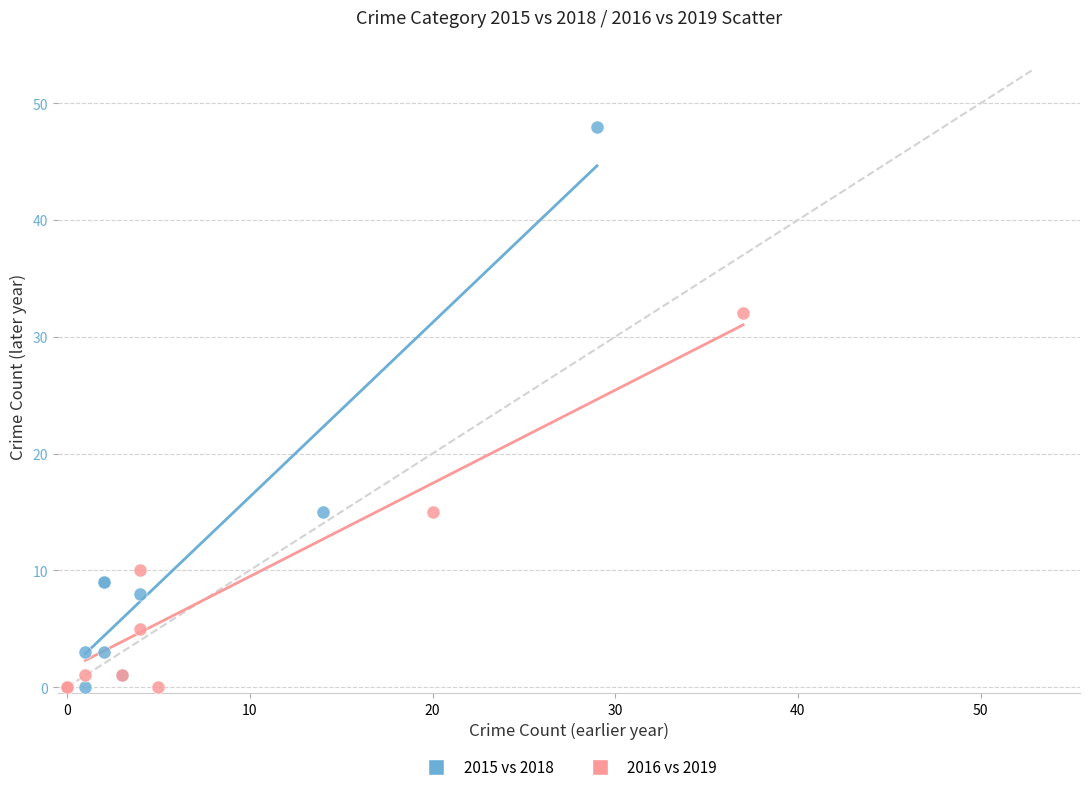

Which series has the largest Y range (max minus min)?

2015 vs 2018